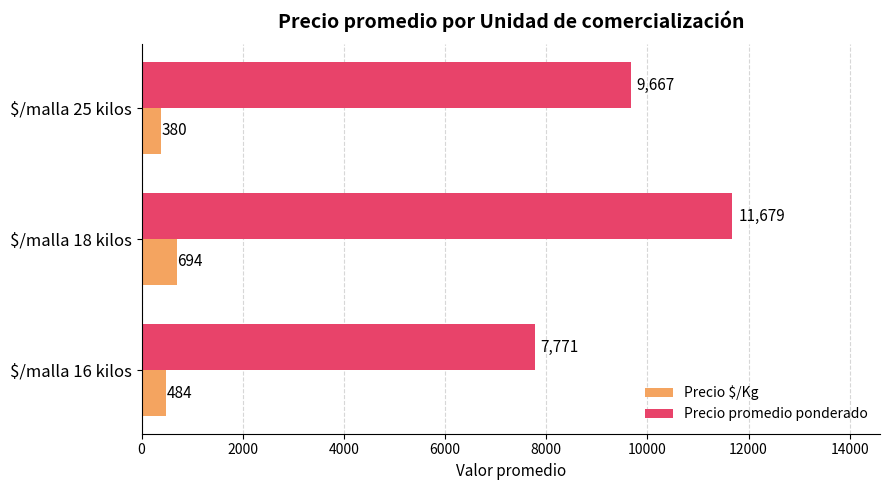

What is the difference between the highest and lowest values at $/malla 25 kilos?

9287